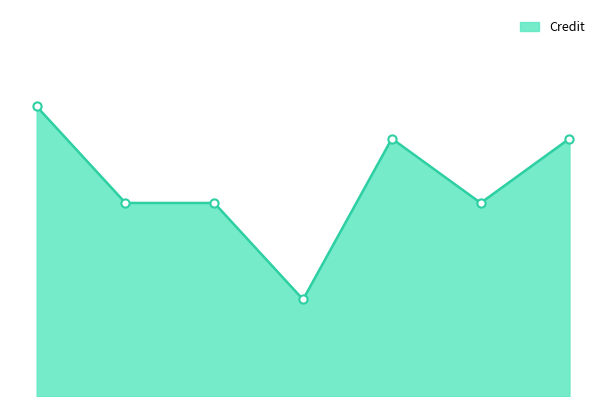

Which has a higher value, 1 or 5?

1